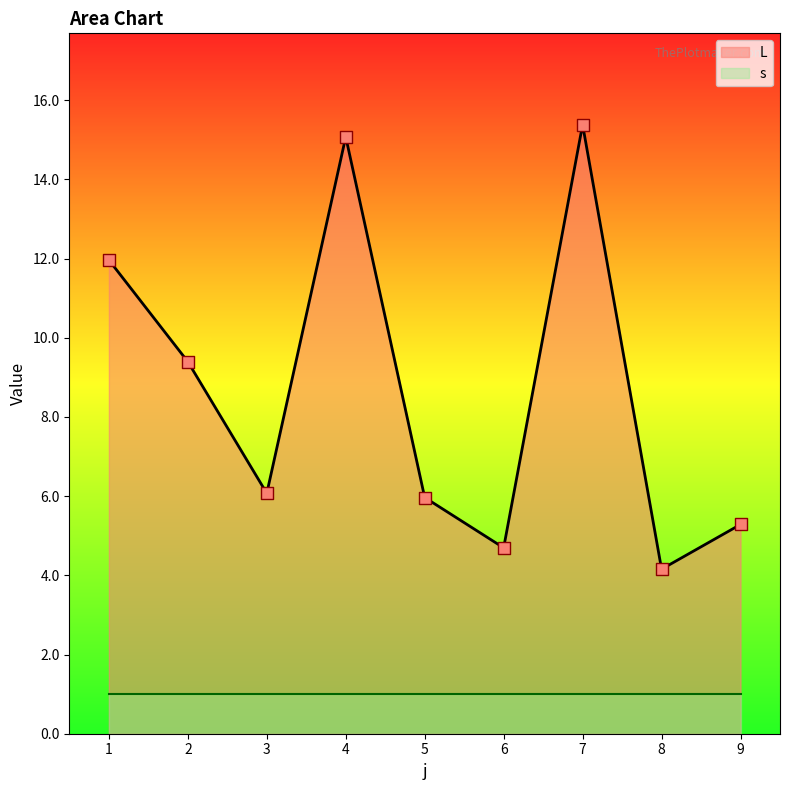

Approximately how many times larger is the value at 1 compared to 5?

2.0